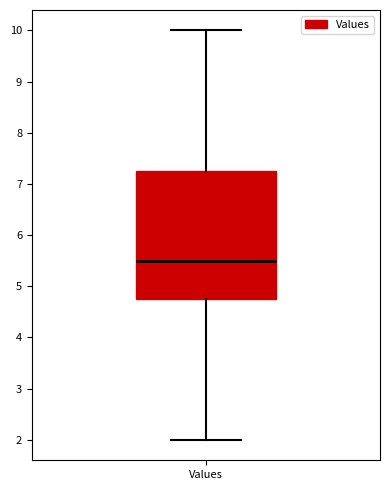

Where does the lower whisker of the box for Values end on the y-axis? The values are not printed on the chart, so give them approximately, as read against the axis.

2.0